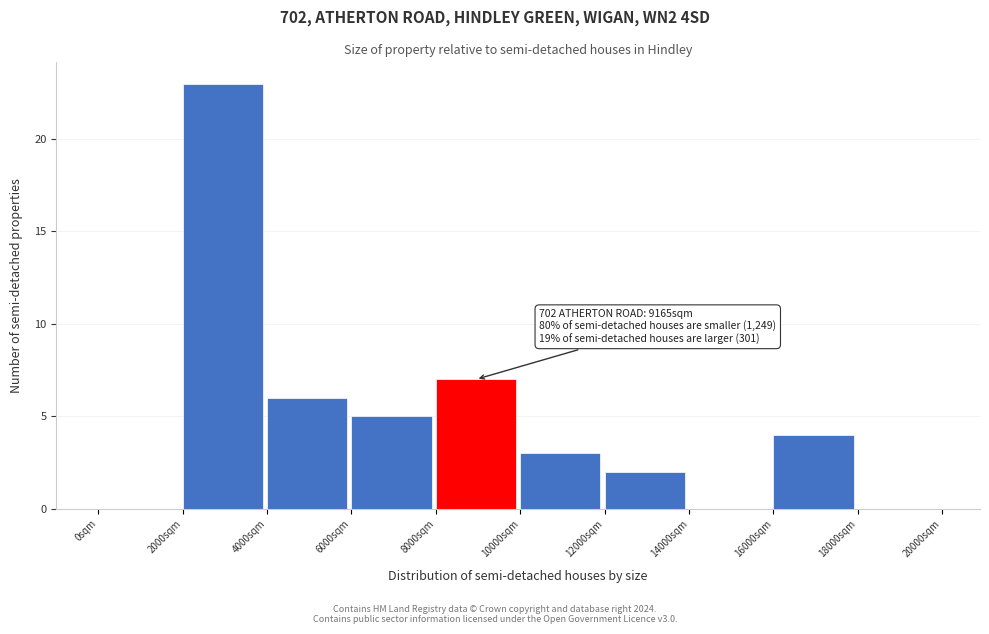

Which range on the x-axis has the tallest bar?

2000 to 4000